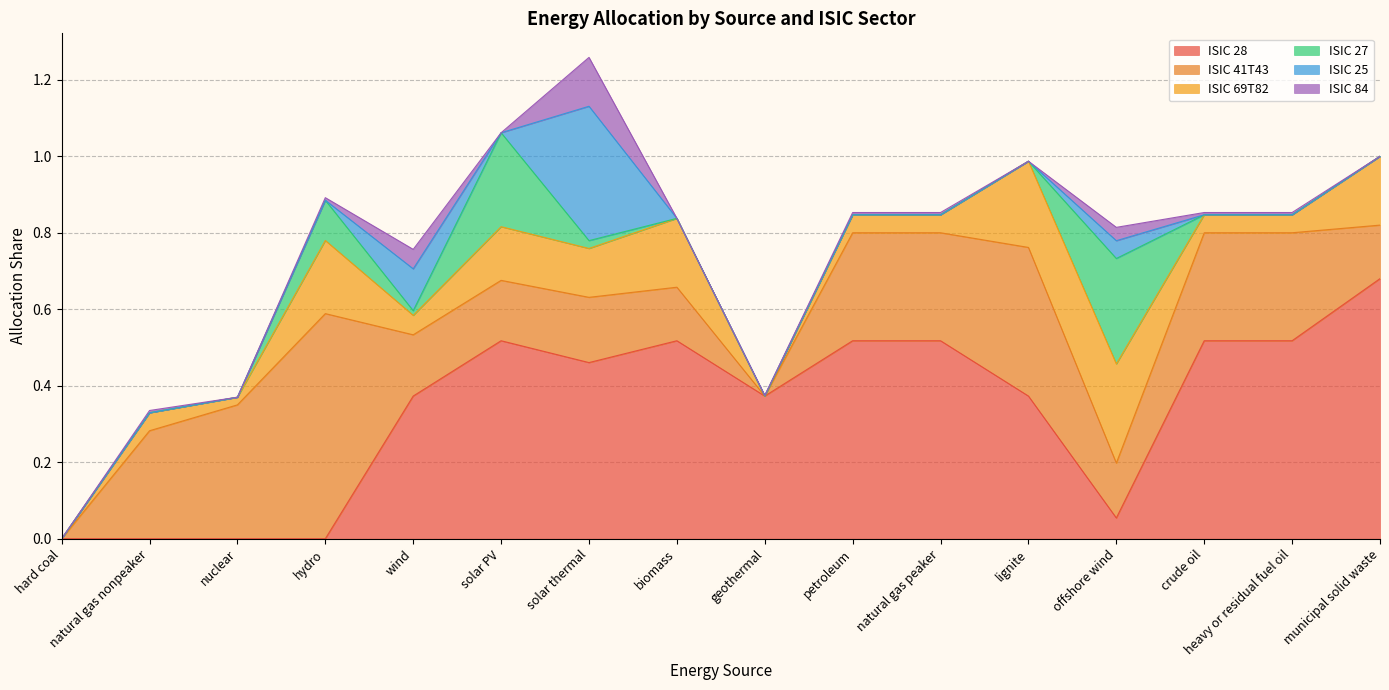

At biomass, list the series in order from smallest to largest.

ISIC 27, ISIC 25, ISIC 84, ISIC 41T43, ISIC 69T82, ISIC 28